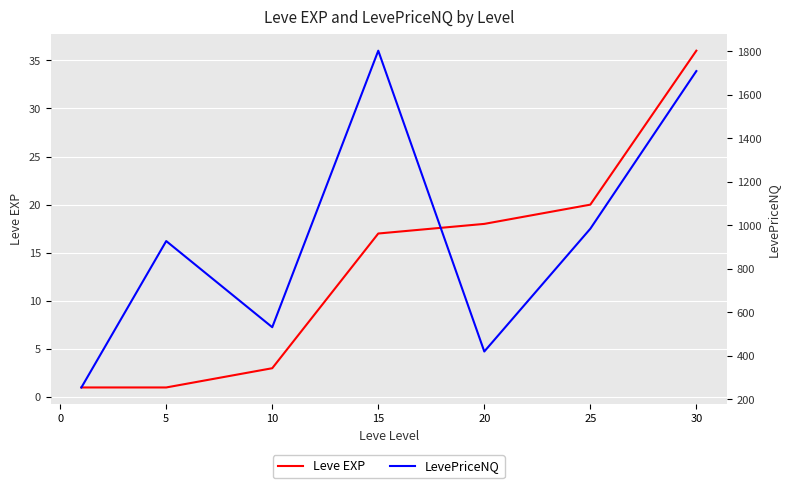

The Leve EXP series shows 1 at 5. True or false?

True